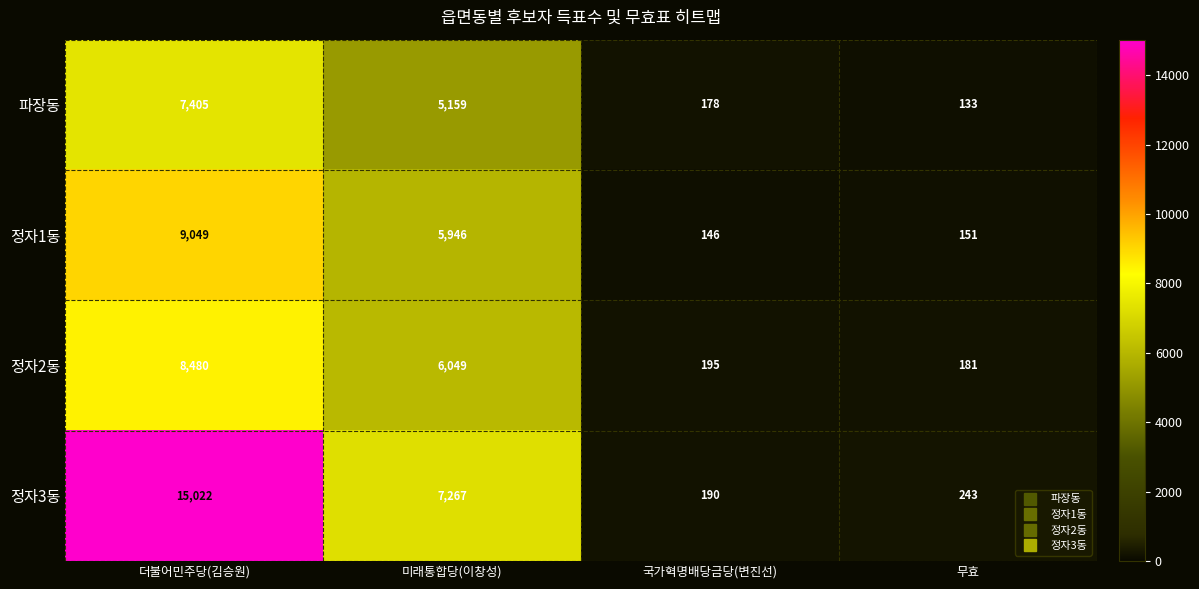

What is the approximate value of 파장동 at 국가혁명배당금당(변진선)?

178